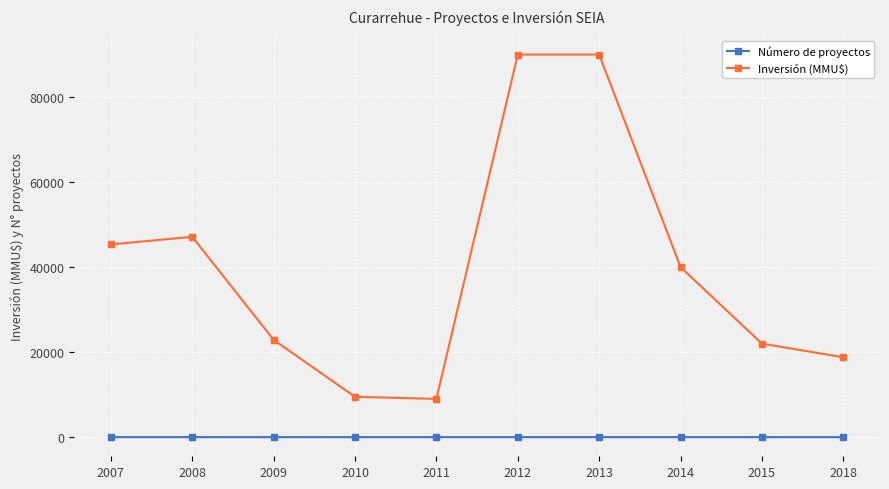

Which series has the largest total across all categories?

Inversión (MMU$)